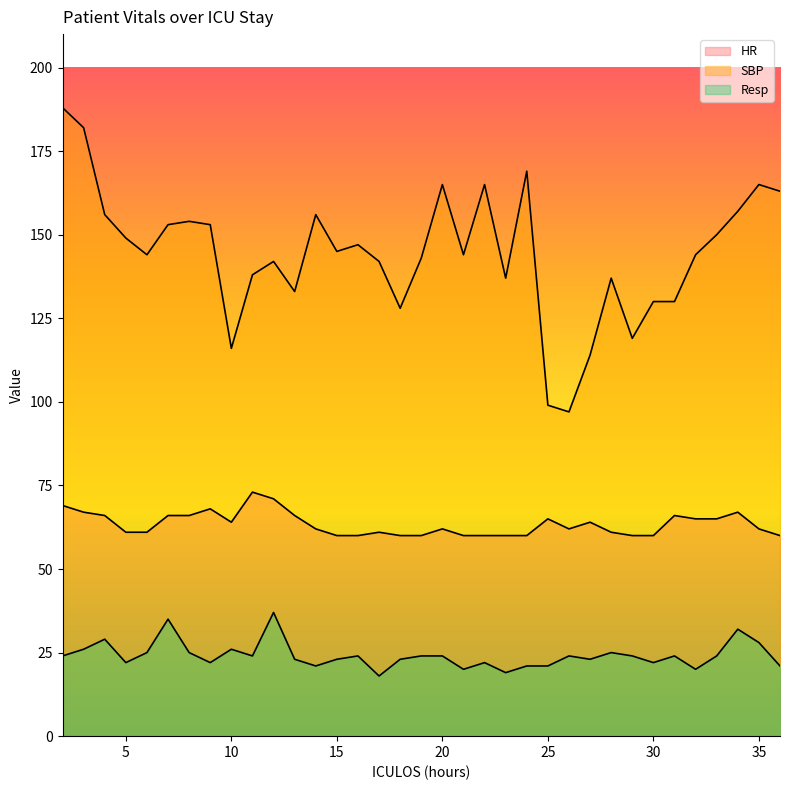

Is the value of HR at 16 greater than the value of SBP at 30?

No